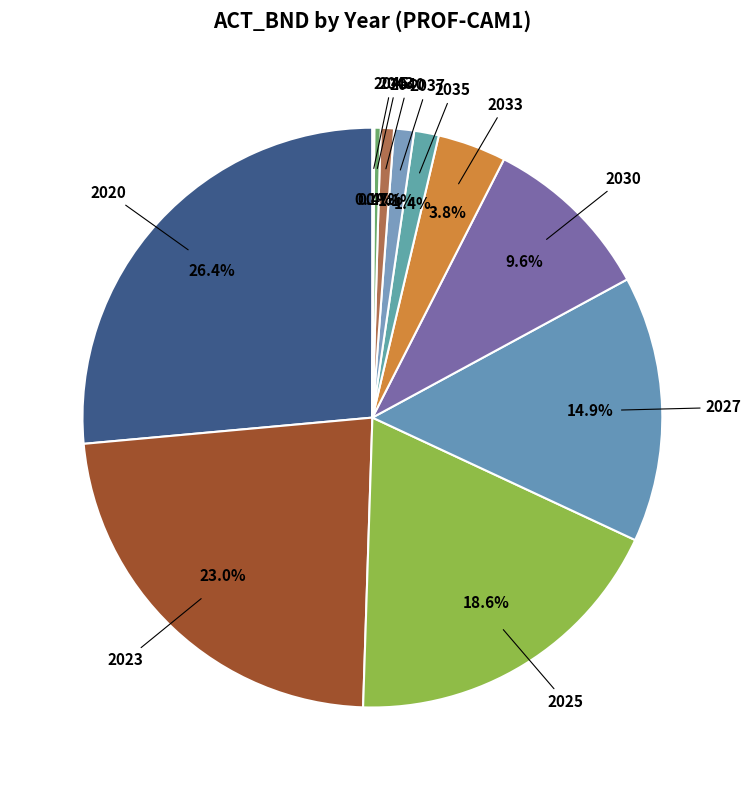

How many slices are in this pie chart?

11